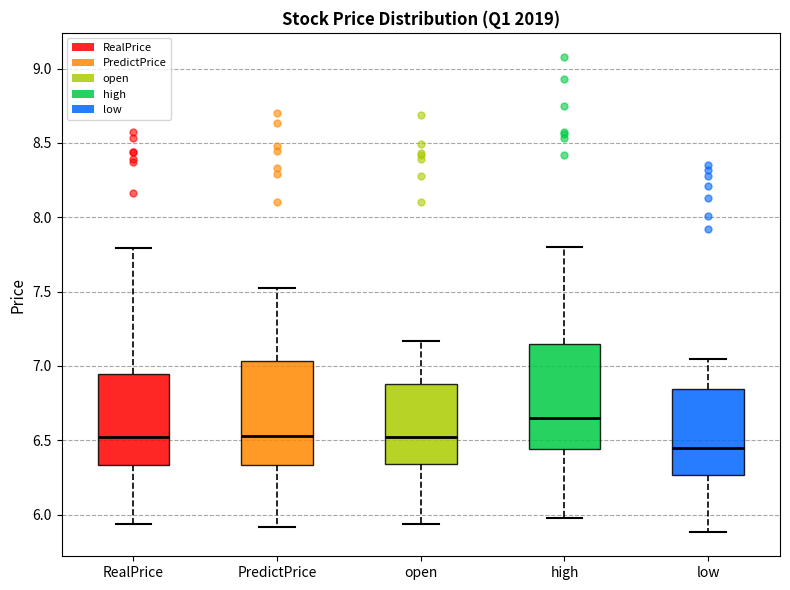

Which box has the lowest median line?

low